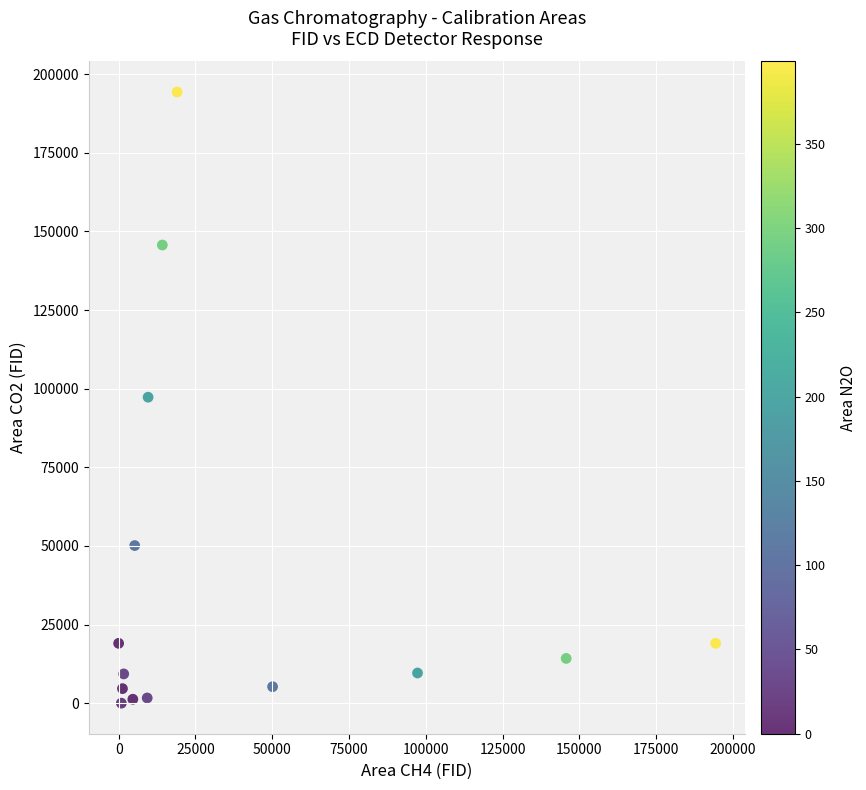

What is the range of Y values (max minus min)?

194347.7